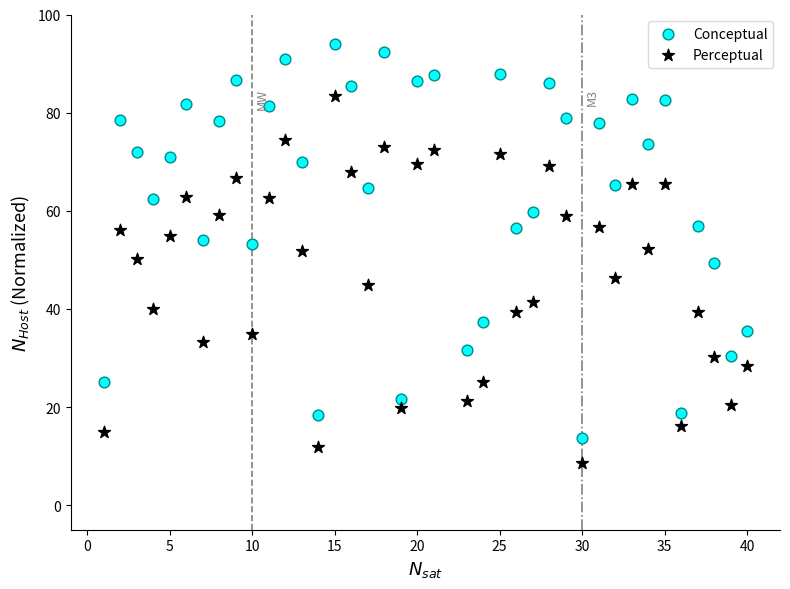

Which series contains the lowest Y value?

Perceptual